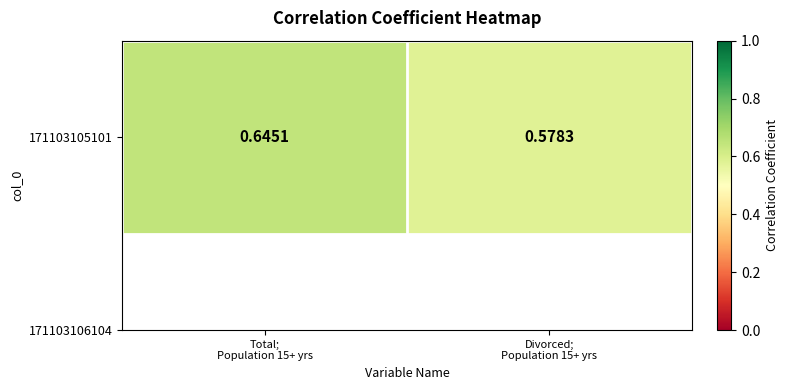

What is the difference between the maximum and minimum values?

0.1